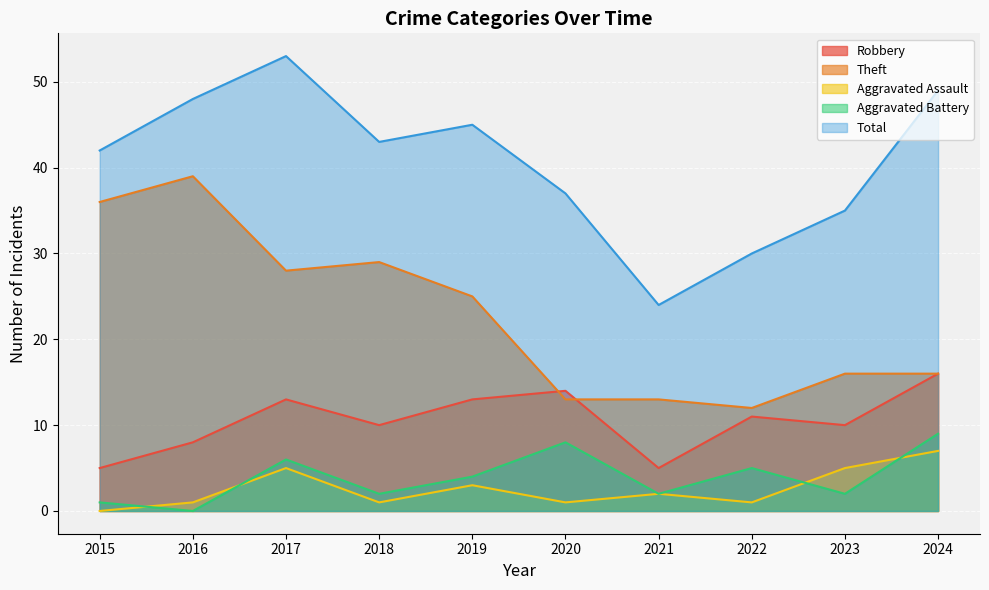

Which series has the largest range (max minus min)?

Total